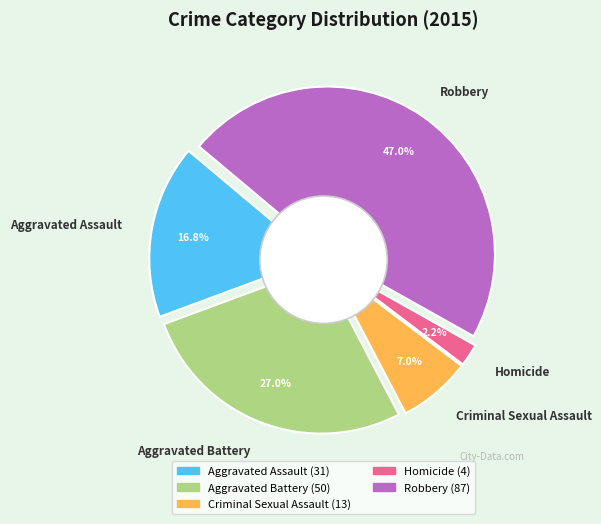

Which slice is the largest?

Robbery